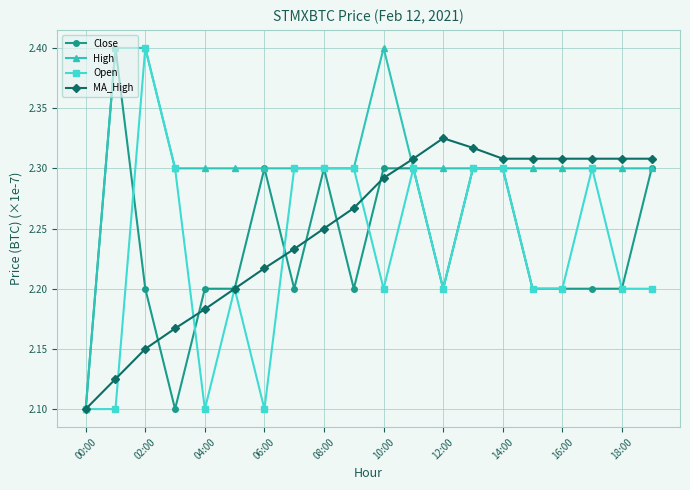

What is the maximum value for High?

2.4